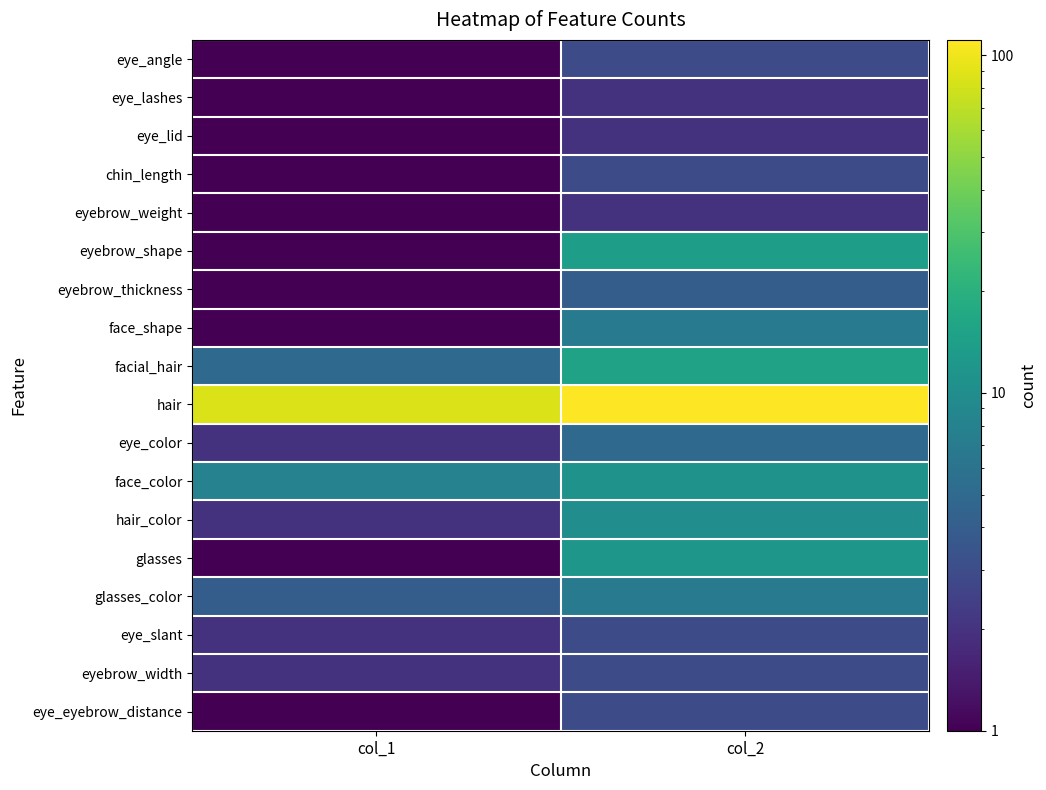

What is the minimum value shown in the chart?

0.1